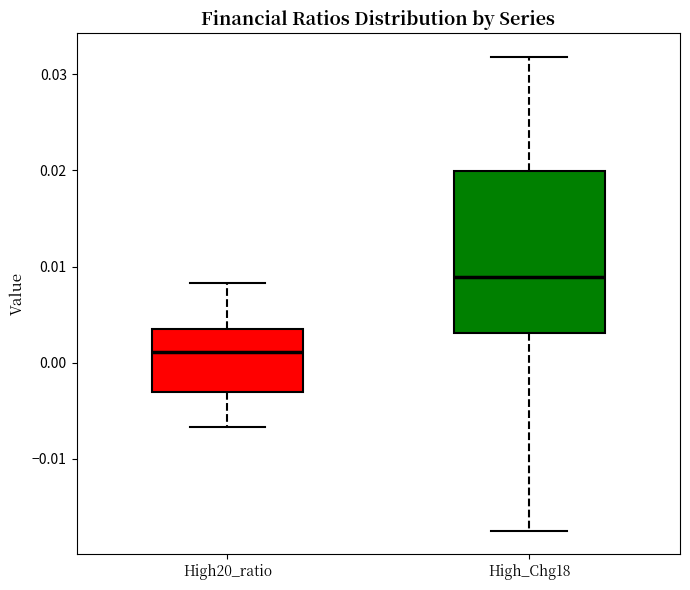

Which box is the tallest, from its lower edge to its upper edge?

High_Chg18